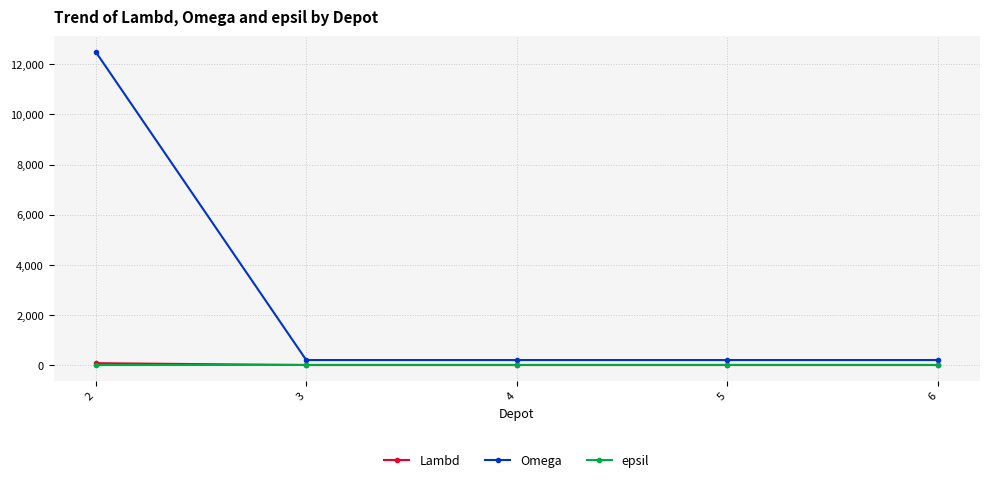

True or false: Omega has more than 1 interior local peaks.

False